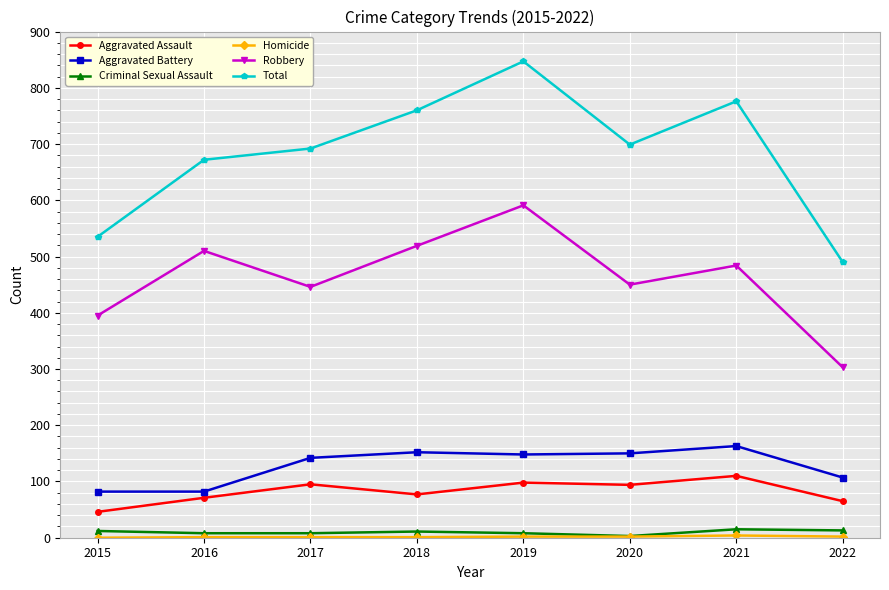

Which series changed the most between 2016 and 2019?

Total